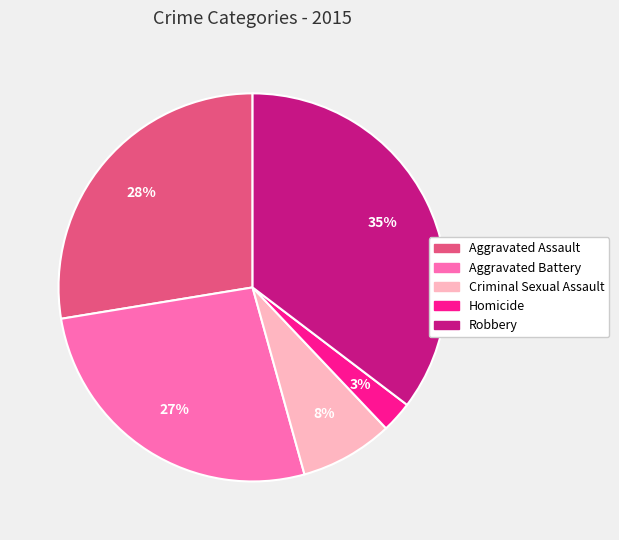

To the nearest percent, what portion does Aggravated Assault represent?

28%